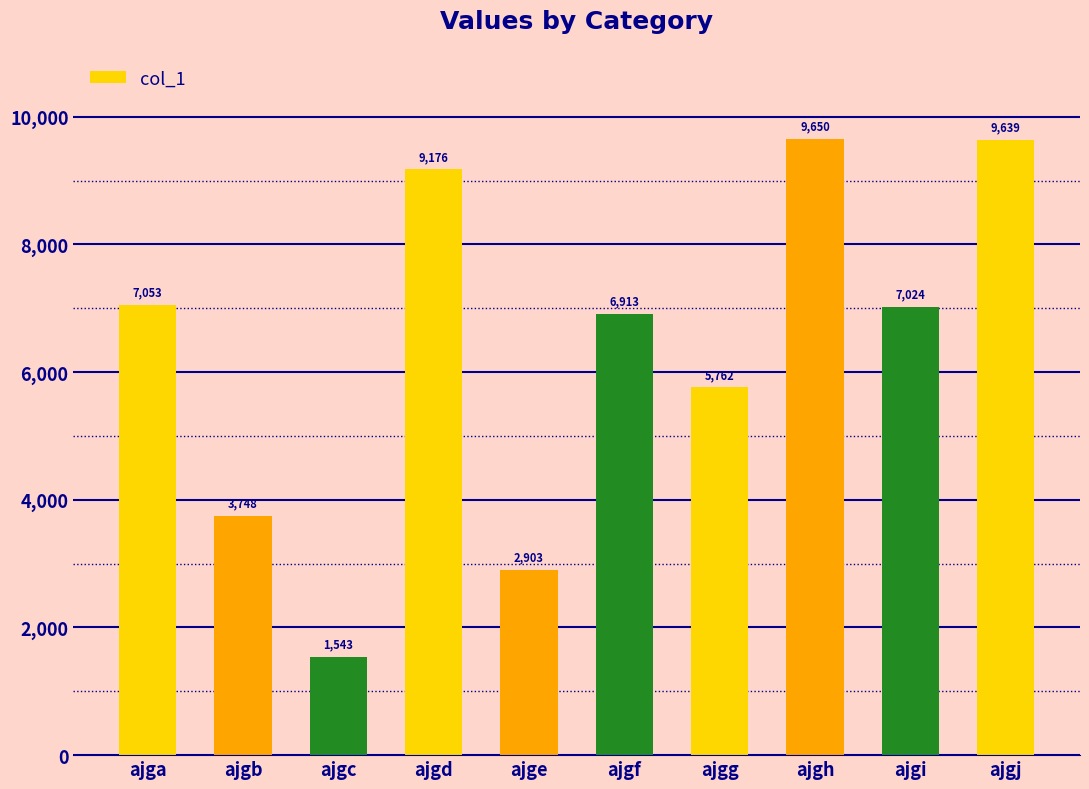

What is the maximum value shown in the chart?

9650